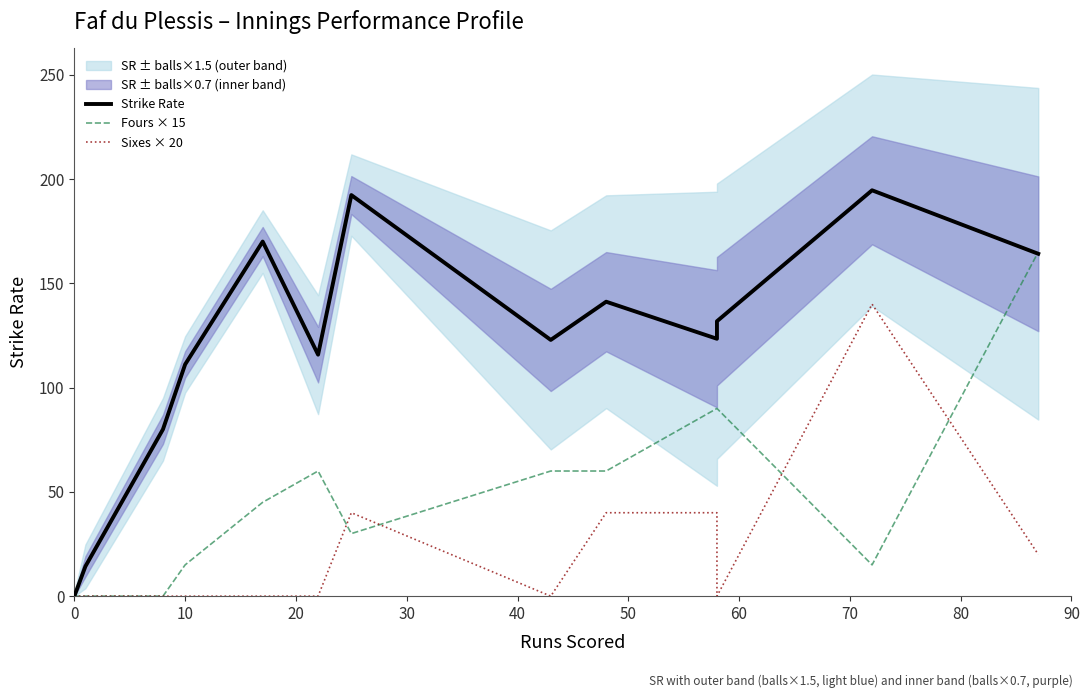

After their last crossing, which series has the higher values: Sixes × 20 or Fours × 15?

Fours × 15